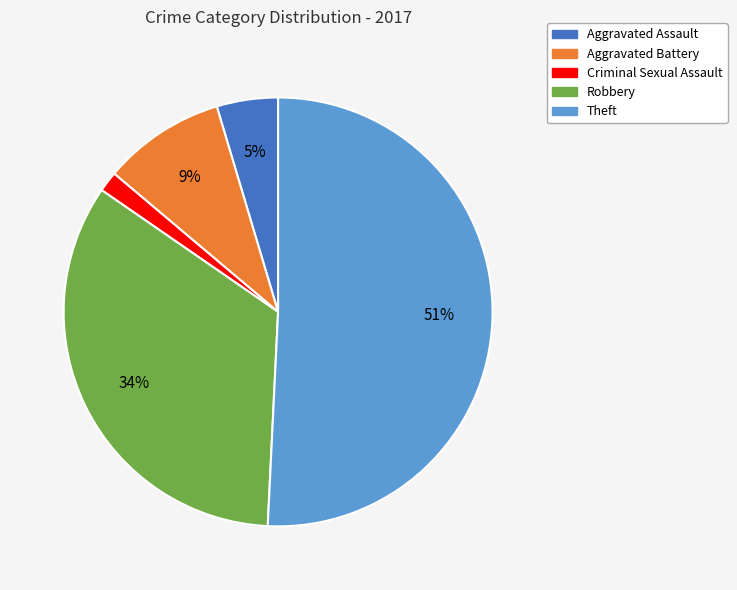

Is there any slice that represents more than half of the pie?

Yes